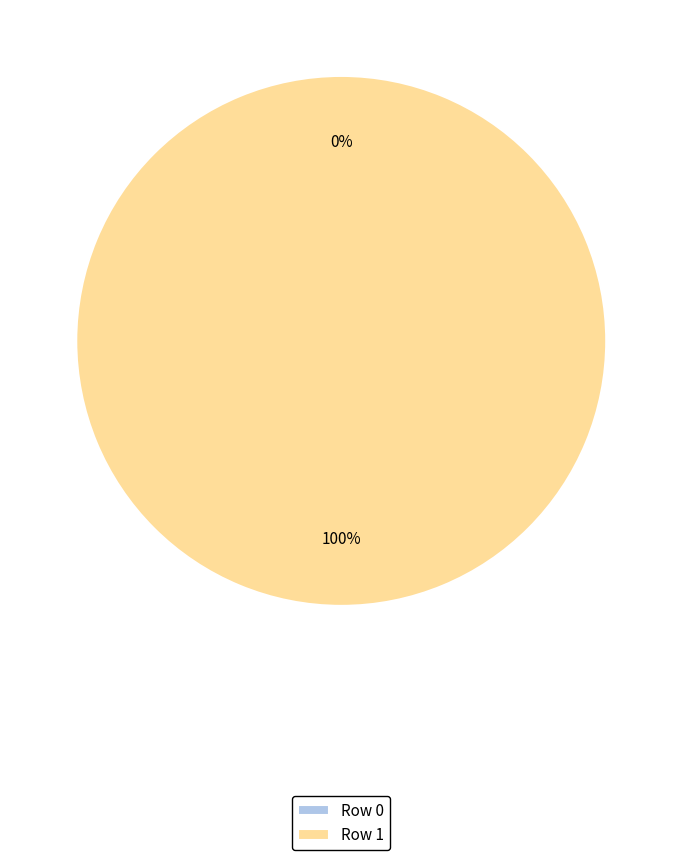

Which has a higher value, Row 0 or Row 1?

Row 1